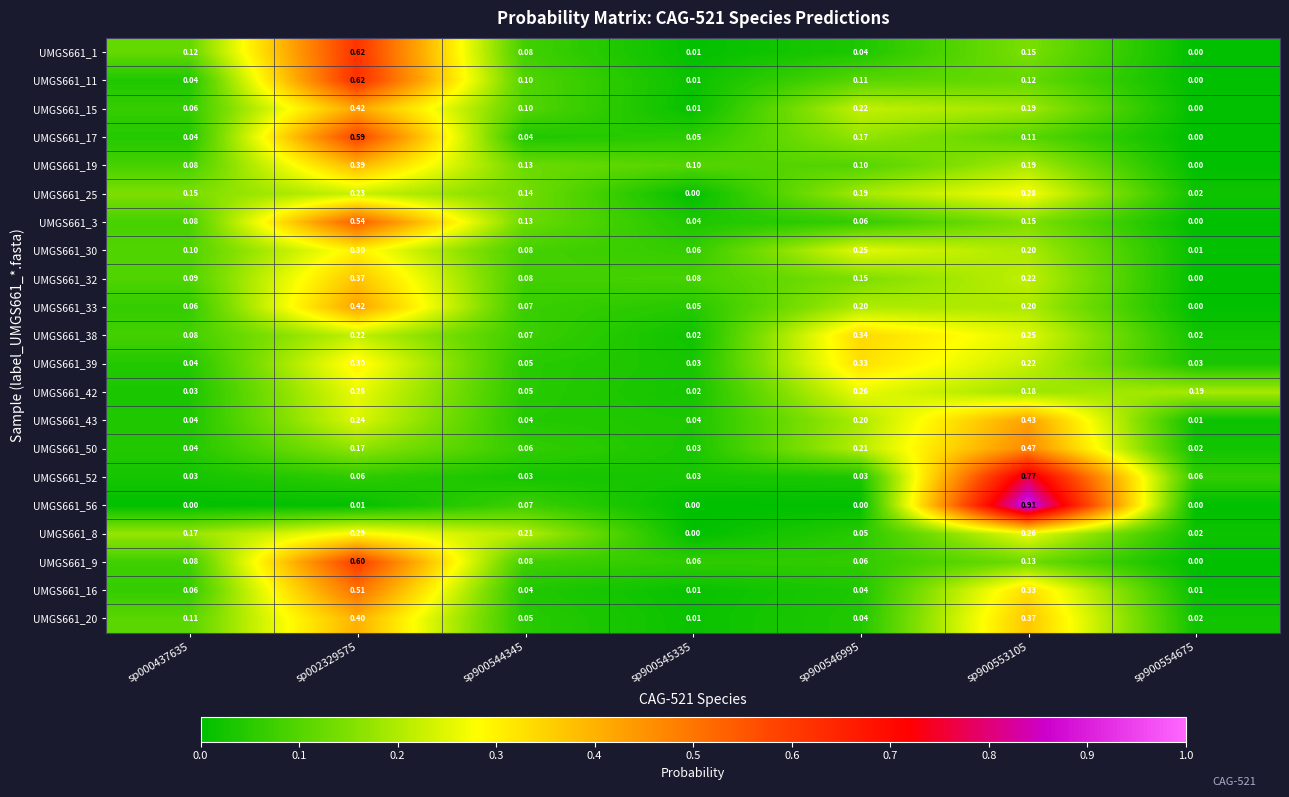

Is the value of UMGS661_52 at sp002329575 greater than the value of UMGS661_56 at sp900544345?

No